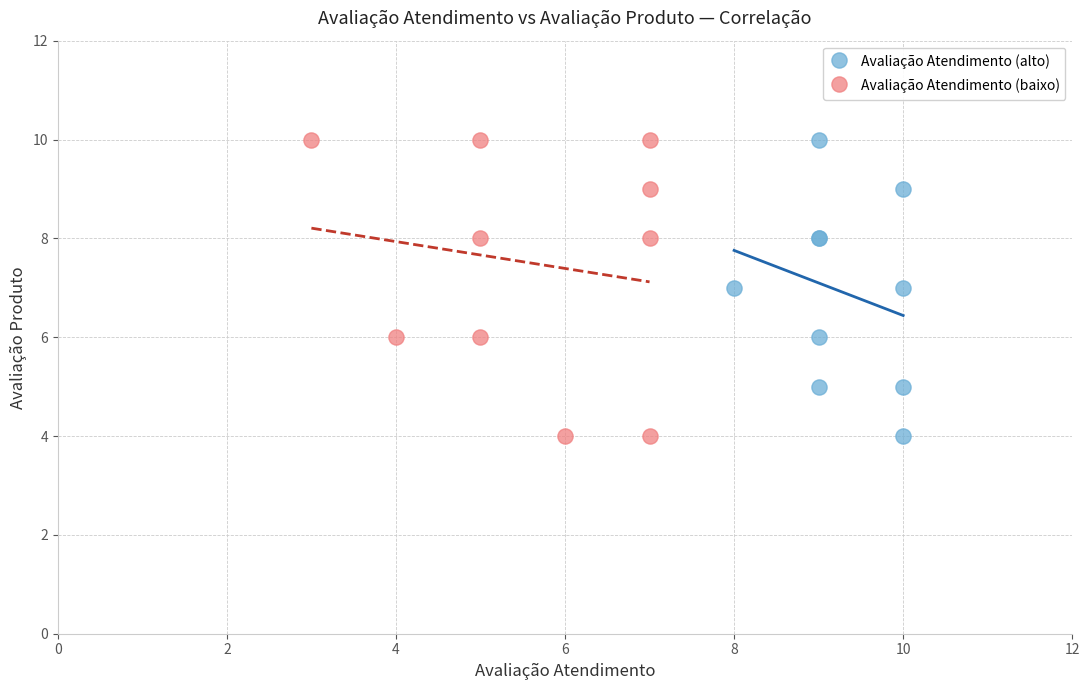

What are all the series names shown in the legend?

Avaliação Atendimento (alto), Avaliação Atendimento (baixo)